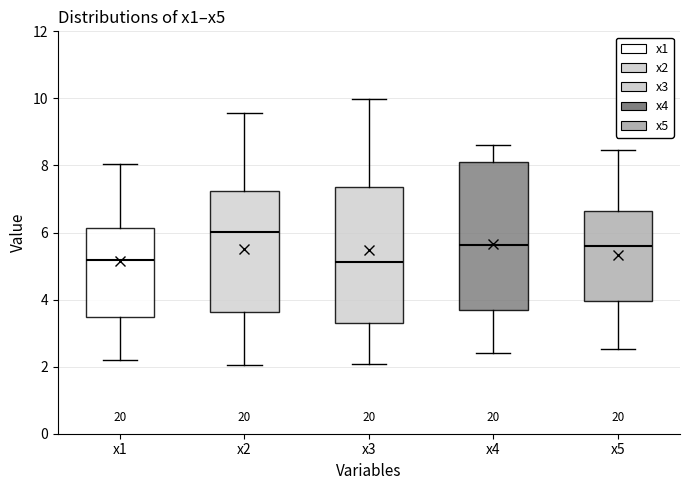

Which box's median line is the highest?

x2